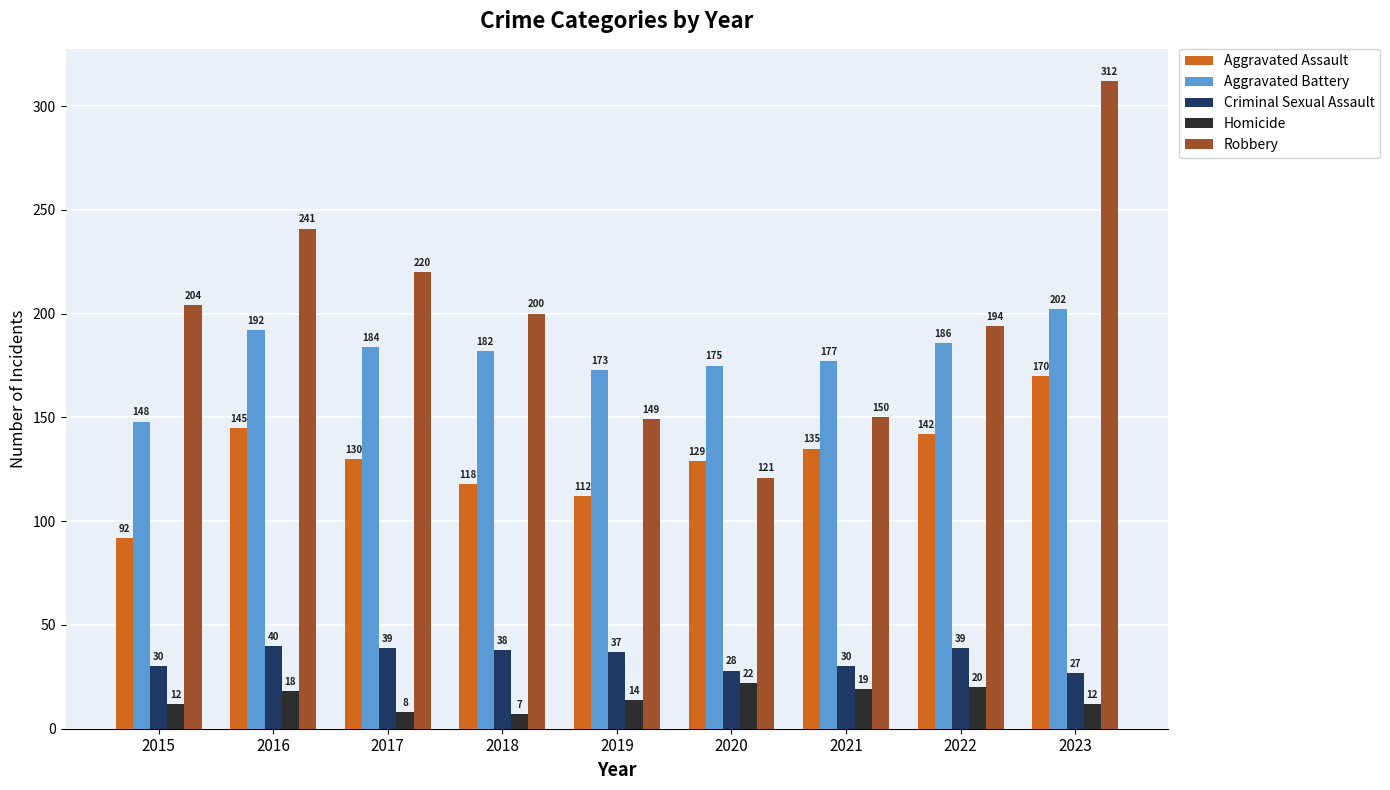

Which series changed the most between 2018 and 2021?

Robbery